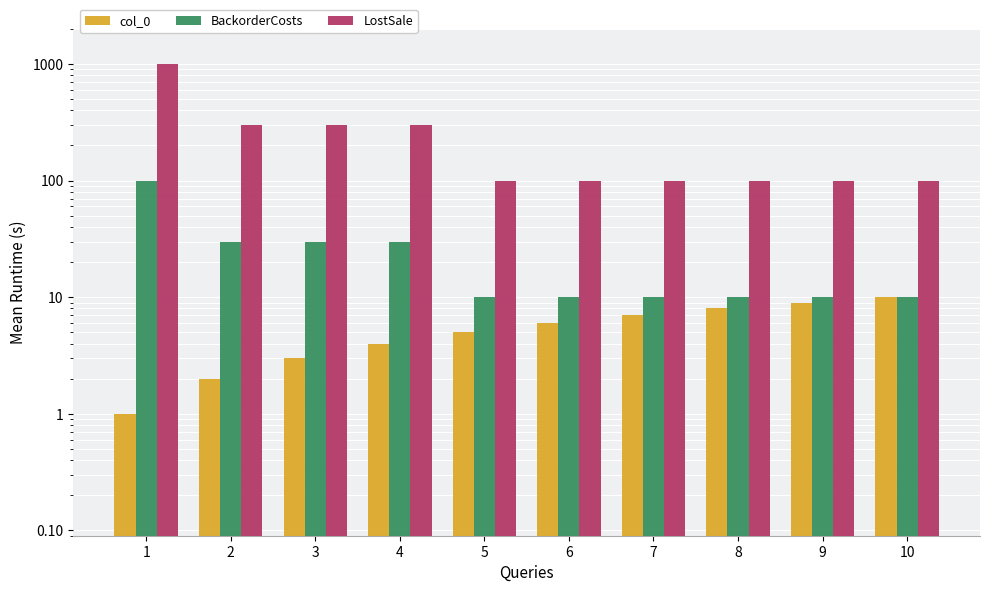

At how many categories does at least one series exceed 833?

1